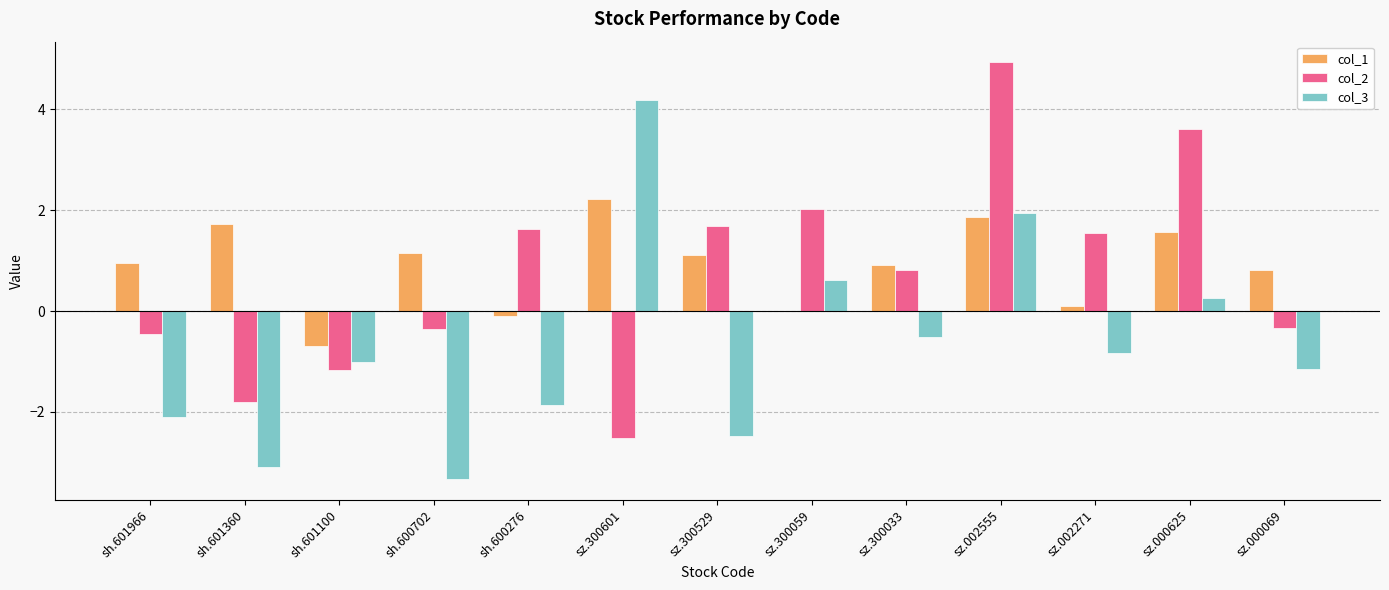

How many positive values does the col_3 series have?

4